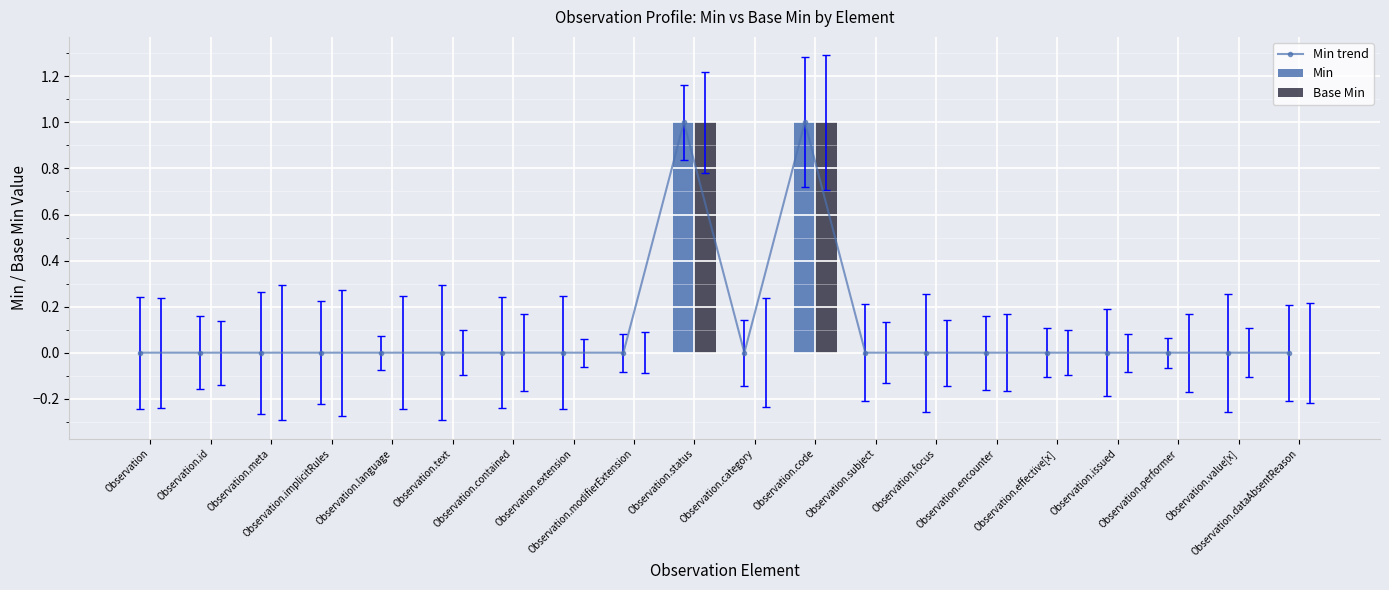

Are the bars horizontal?

No